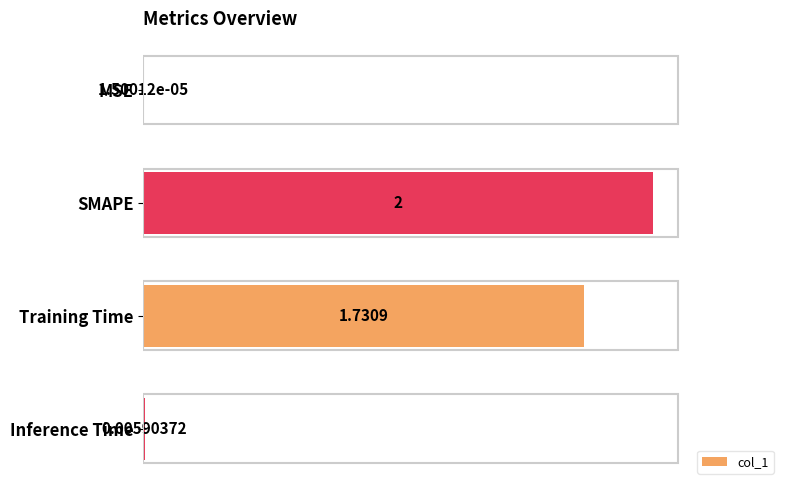

Between Training Time and Inference Time, which is larger?

Training Time